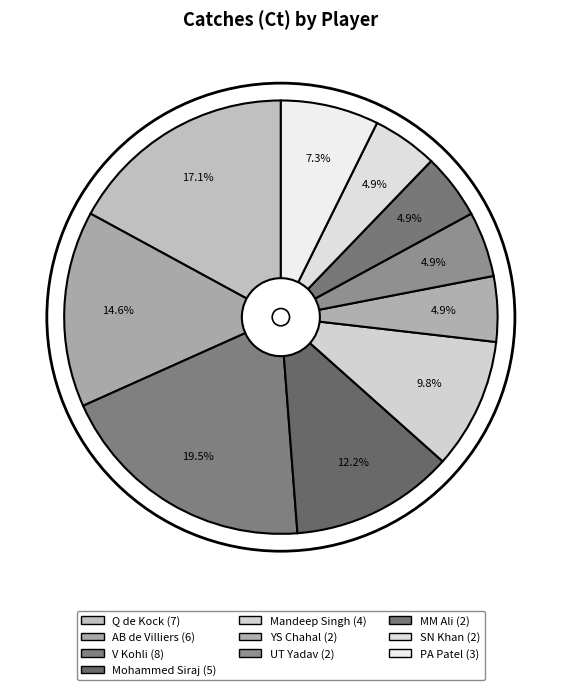

To the nearest percent, what is the difference between the largest and smallest slice percentages?

15%